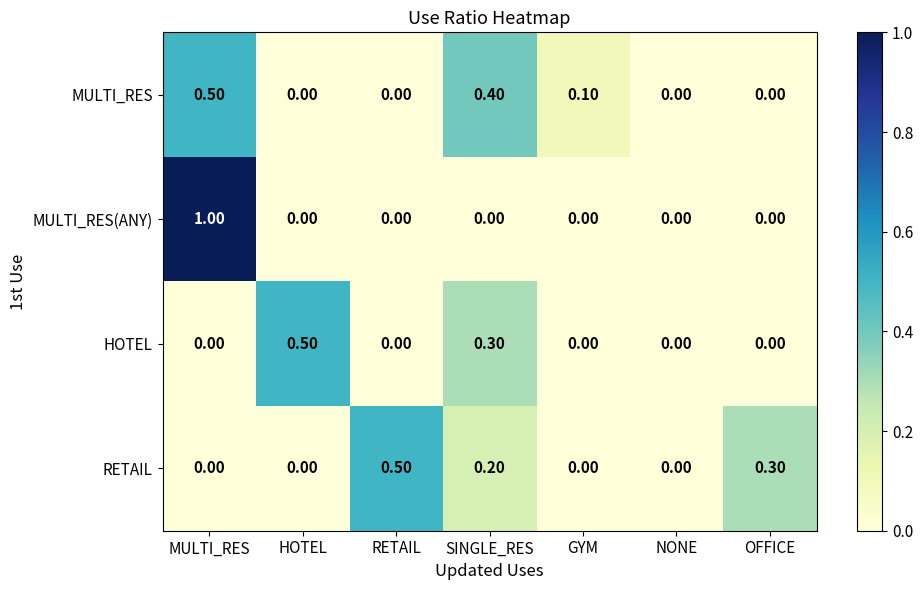

What is the difference between the MULTI_RES(ANY) values at MULTI_RES and GYM?

1.0